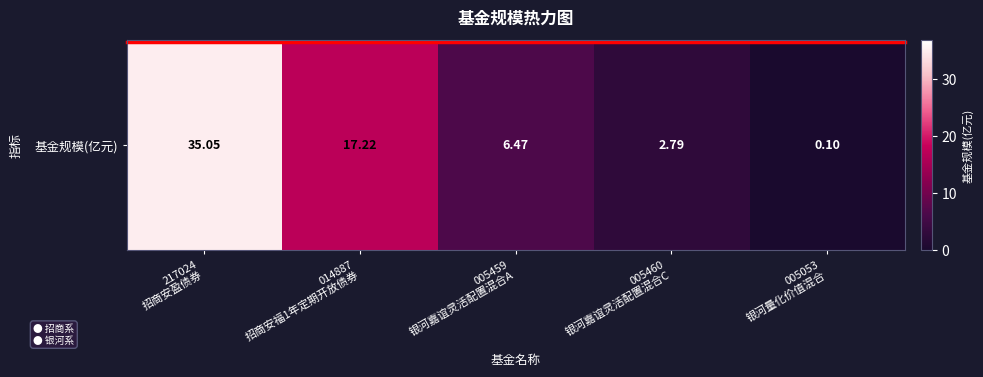

What is the change in value from 014887
招商安福1年定期开放债券 to 005053
银河量化价值混合?

-17.1